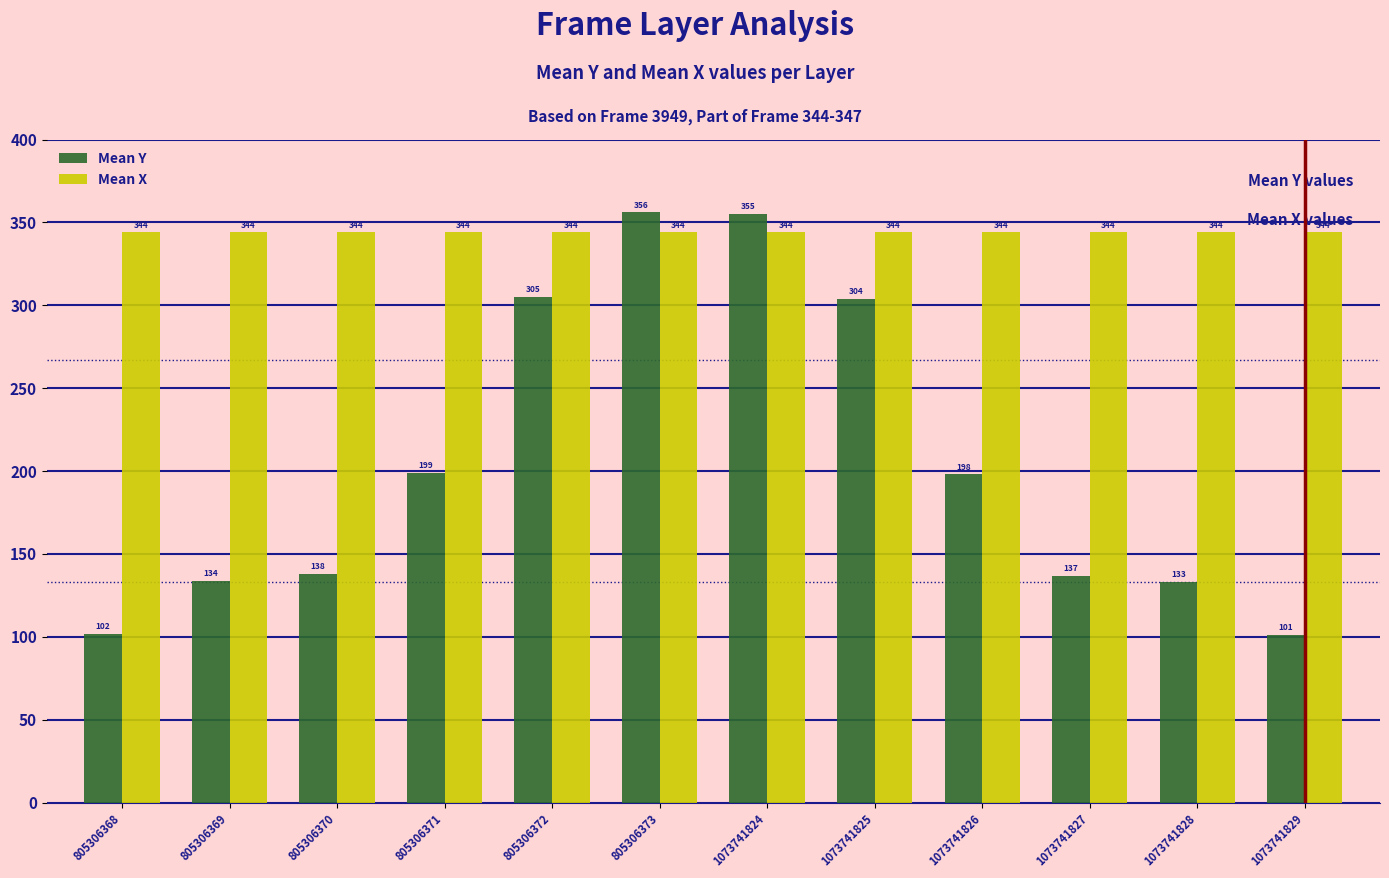

What is the greatest value displayed?

356